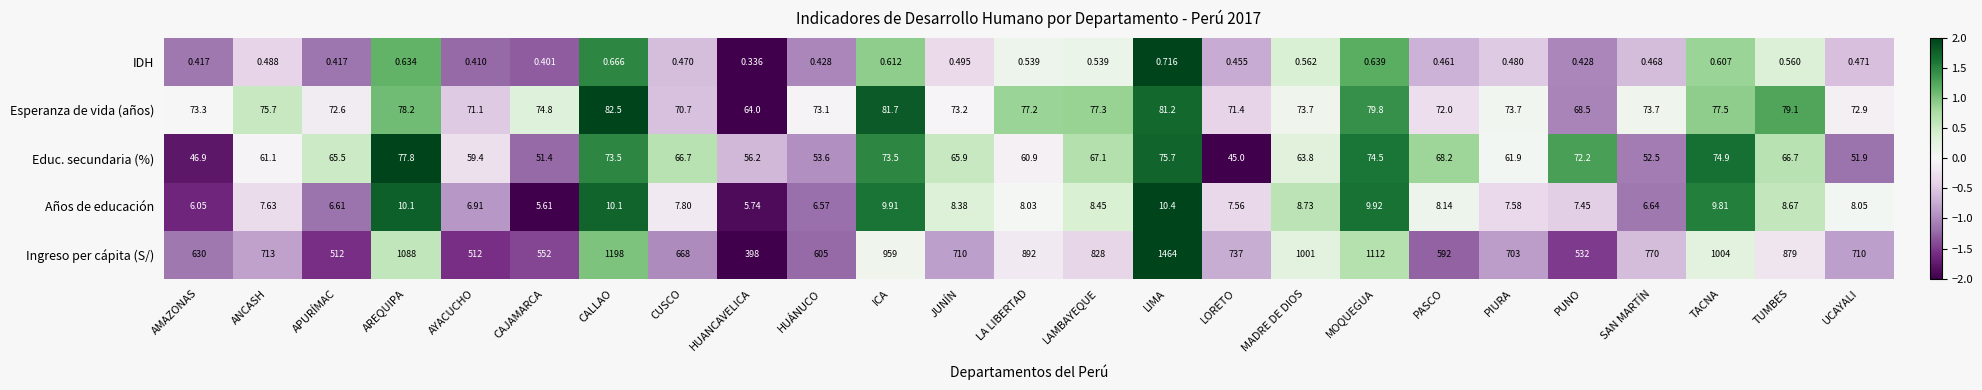

Between LA LIBERTAD and MOQUEGUA, which series saw the biggest shift?

Ingreso per cápita (S/)